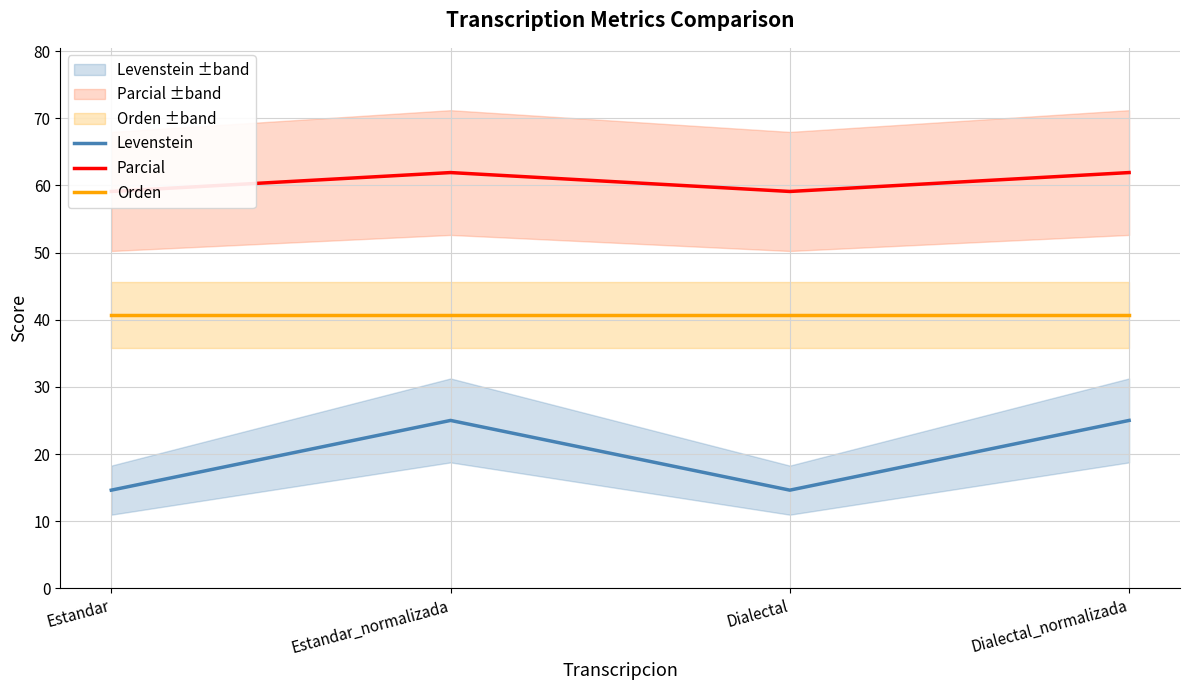

What position from the left is Estandar?

1